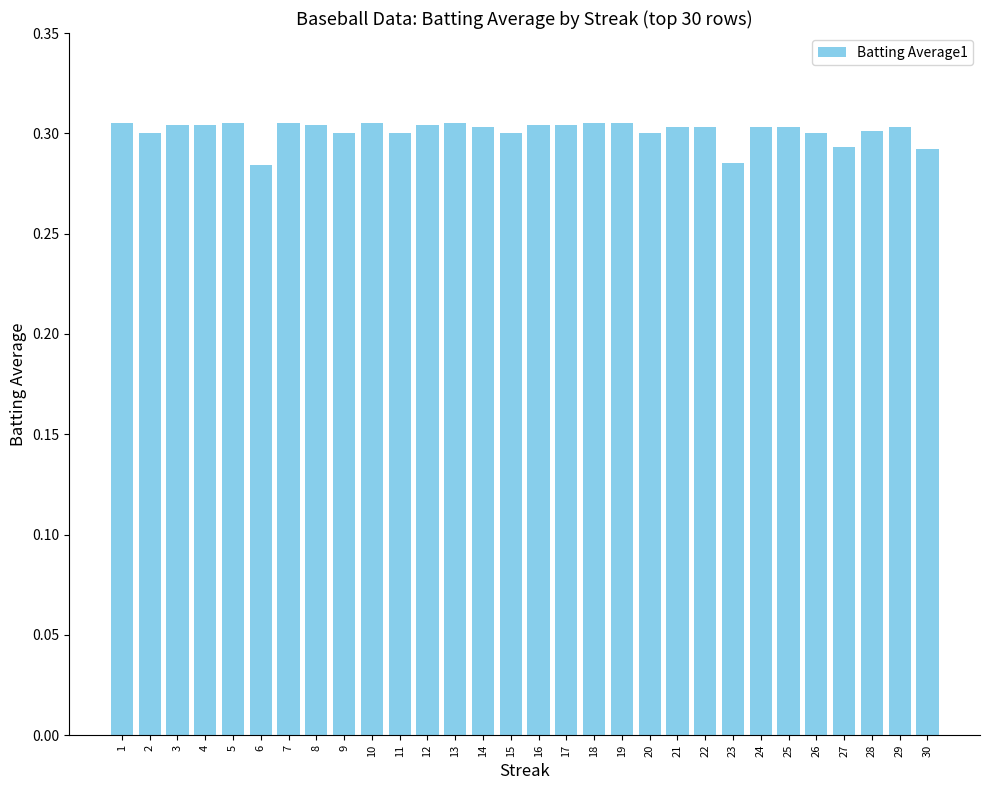

True or false: the data shows 0.1 at 13.

False